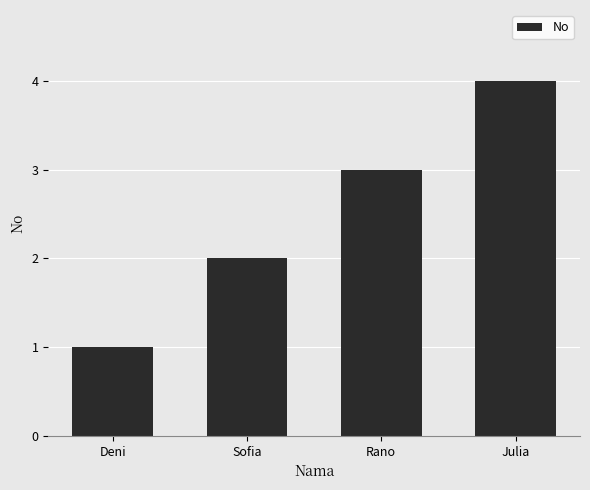

Reading right to left, what are all the values shown in this chart?

4	3	2	1